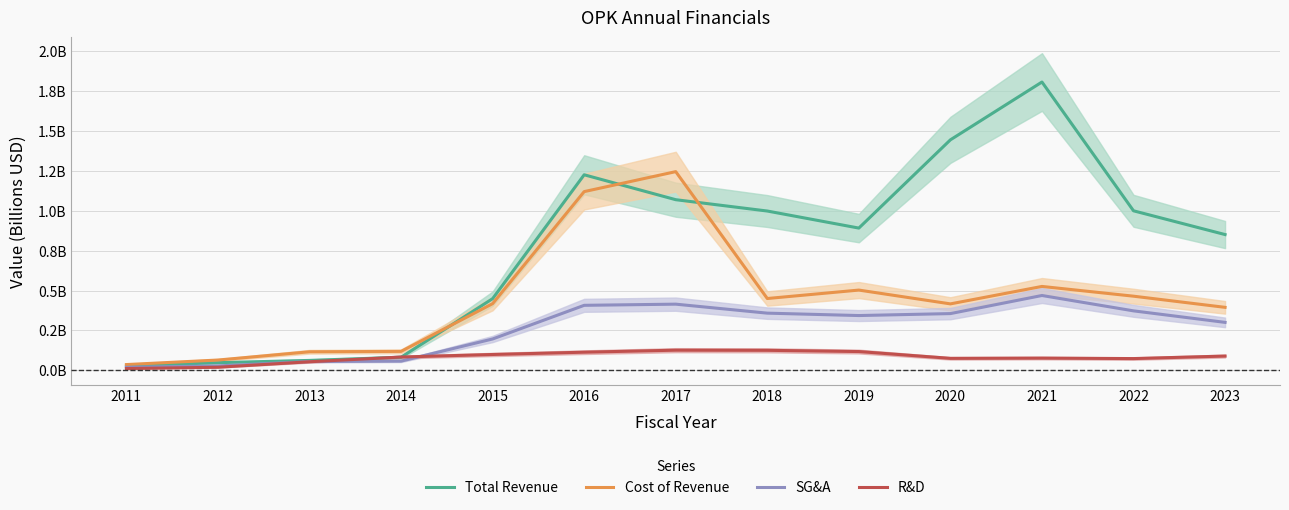

What is the difference between the R&D values at 2020 and 2017?

0.1